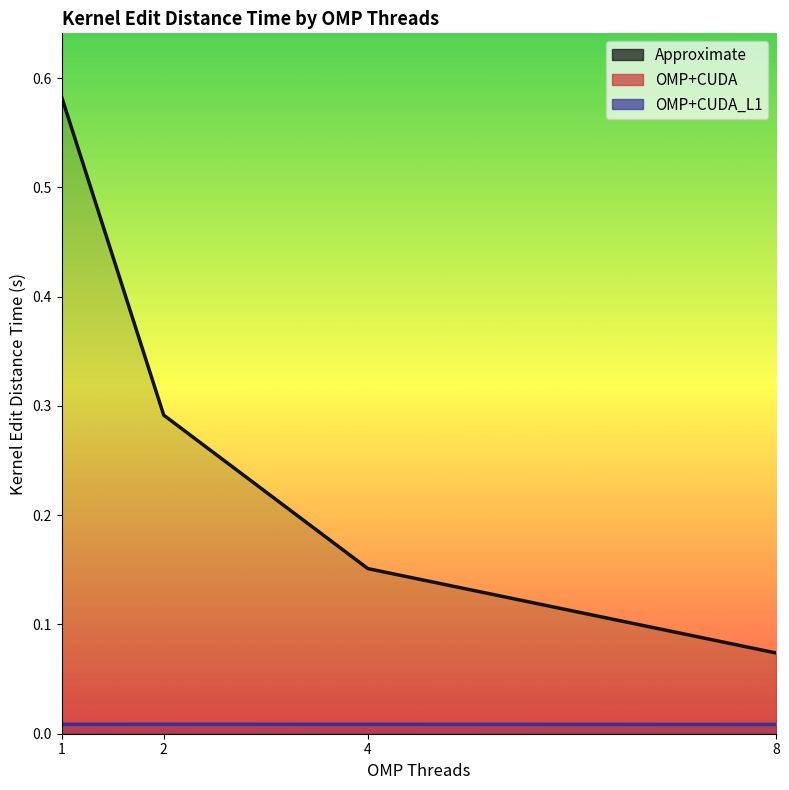

At how many categories does at least one series exceed 0?

4